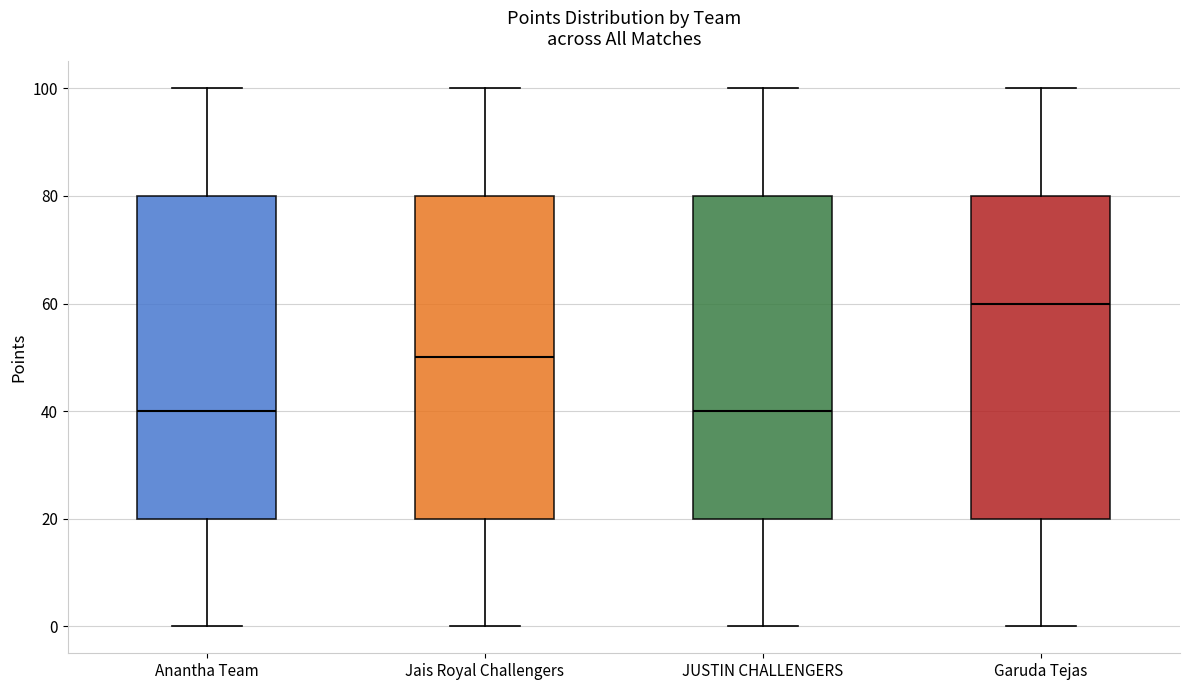

Where does the upper whisker of the box for Anantha Team end on the y-axis? The values are not printed on the chart, so give them approximately, as read against the axis.

100